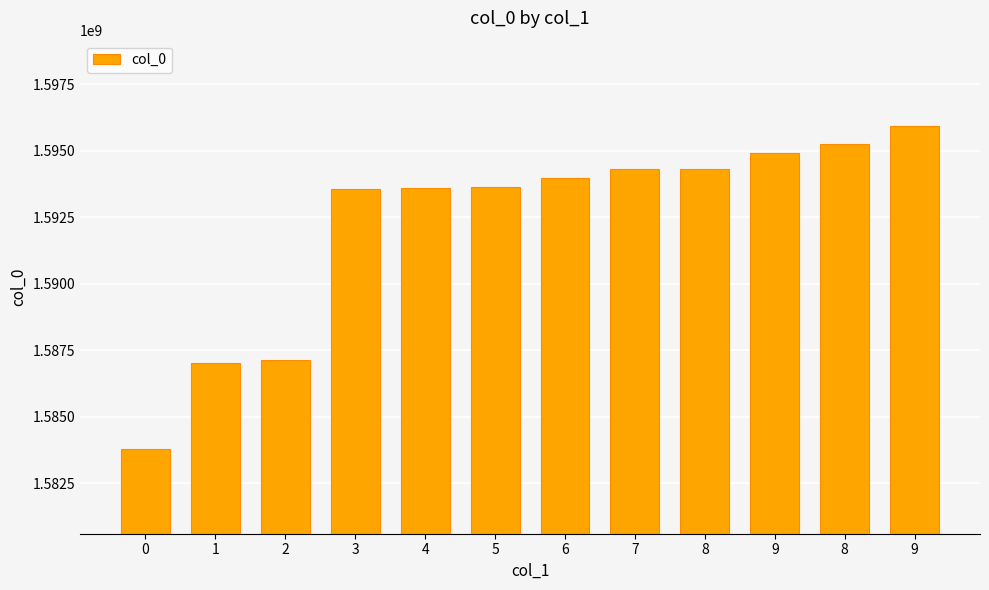

Count the number of categories in the chart.

12